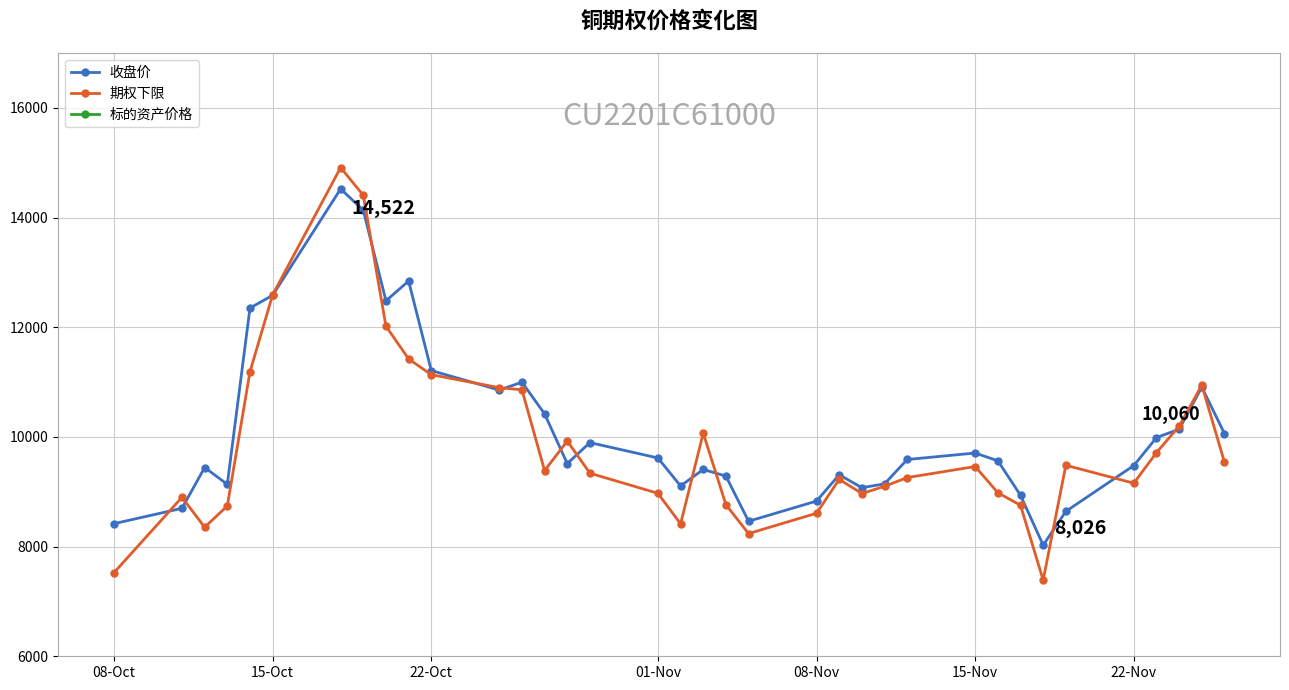

How many data points in 收盘价 are less than 9588?

18